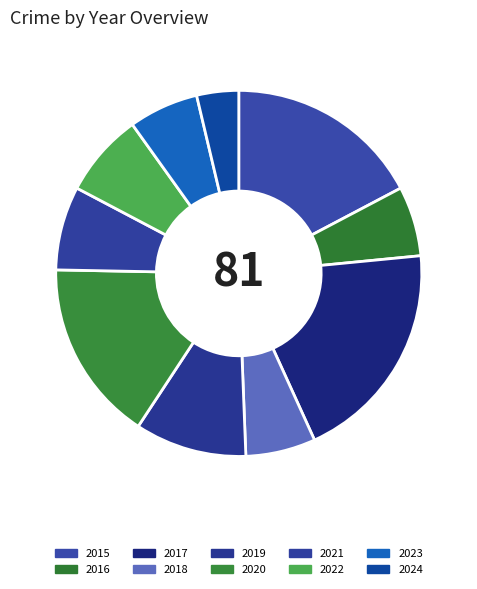

Does 2015 account for over 50% of the chart?

No